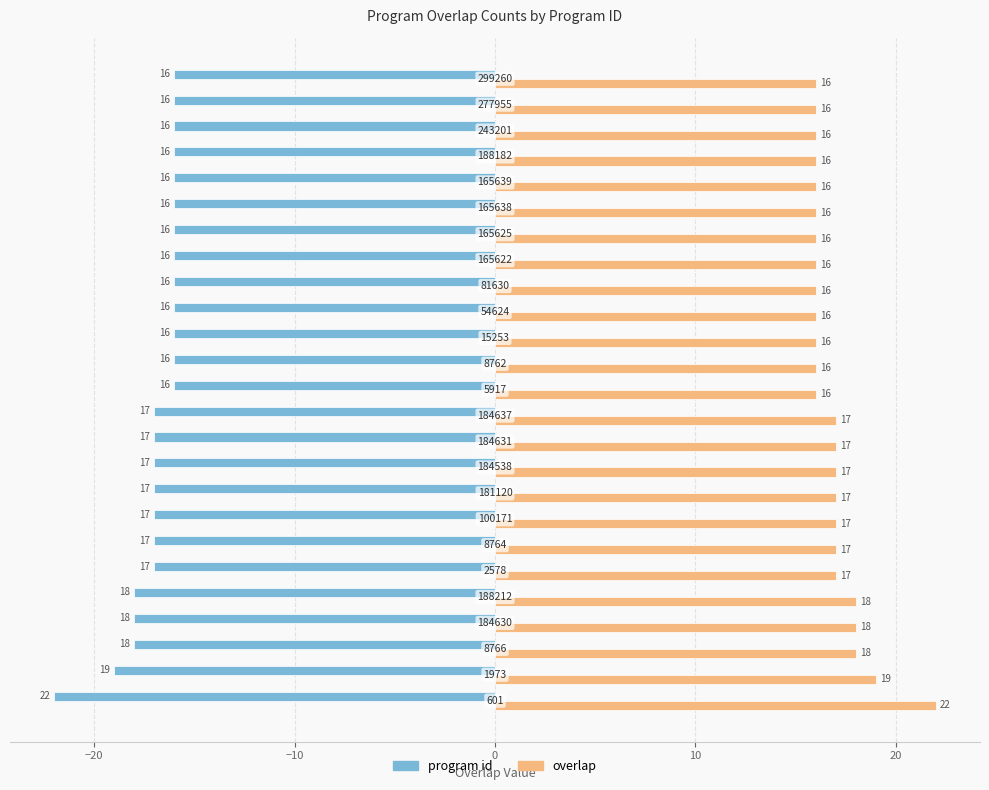

At how many categories does at least one series exceed 2?

25